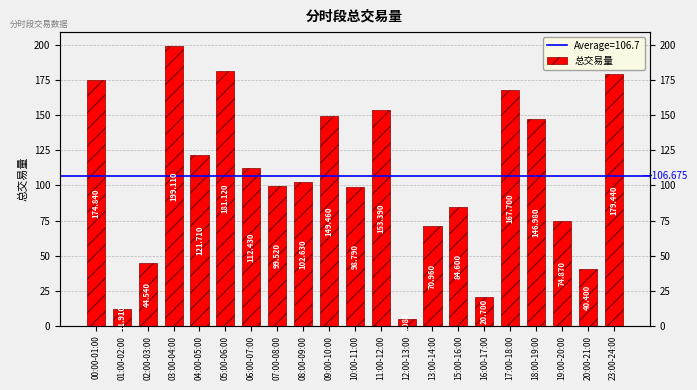

Between 19:00-20:00 and 12:00-13:00, which is larger?

19:00-20:00